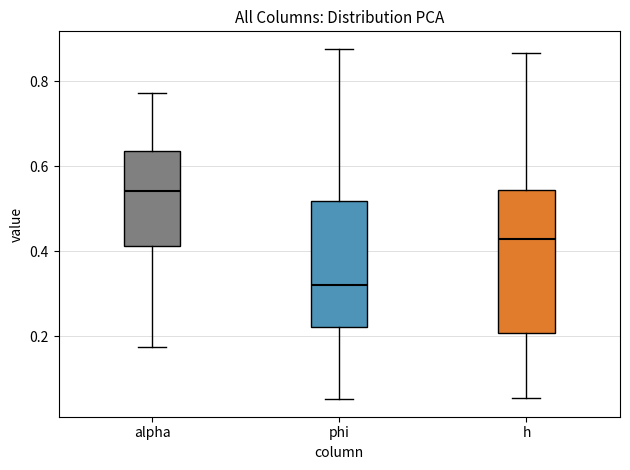

Comparing the boxes themselves (not the whiskers), which one is the tallest?

h